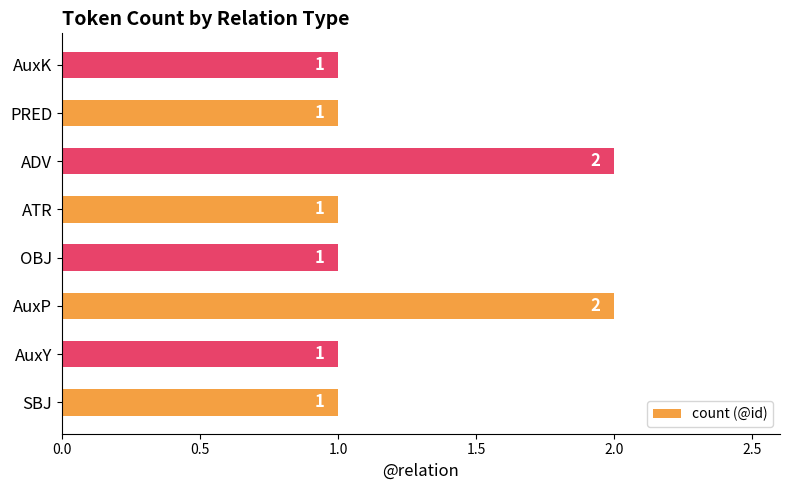

Count the values in the range 1 to 2.

8